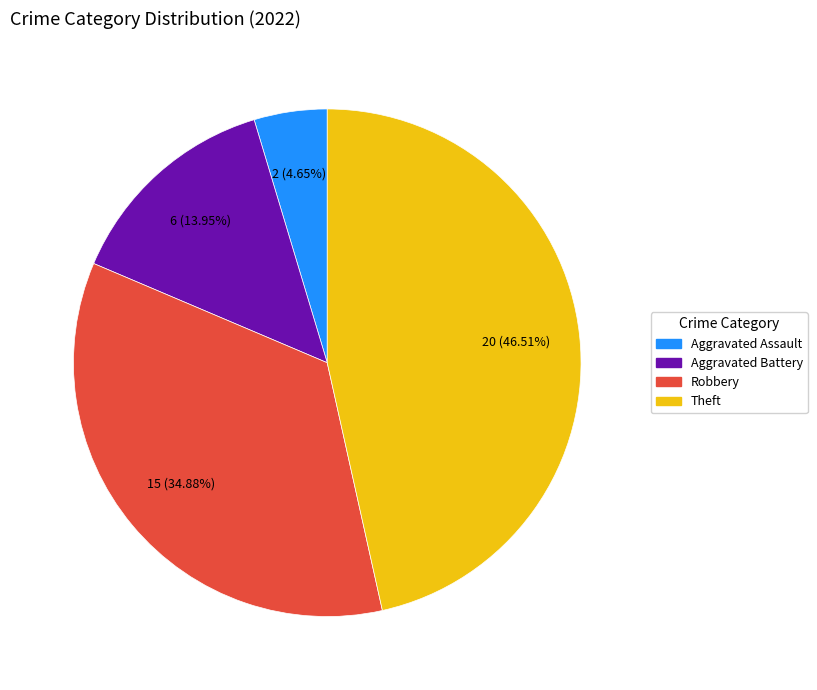

To the nearest percent, what is the average slice percentage?

25%